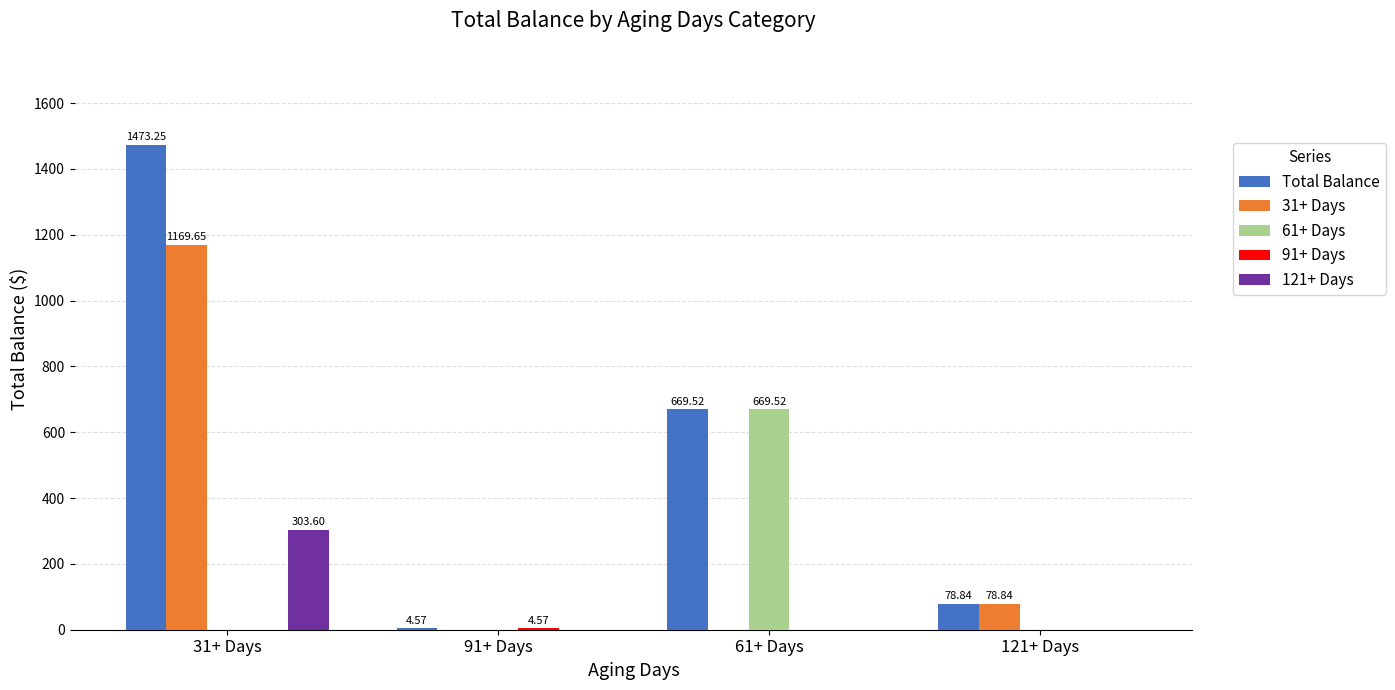

At which category is the sum across all series the highest?

31+ Days